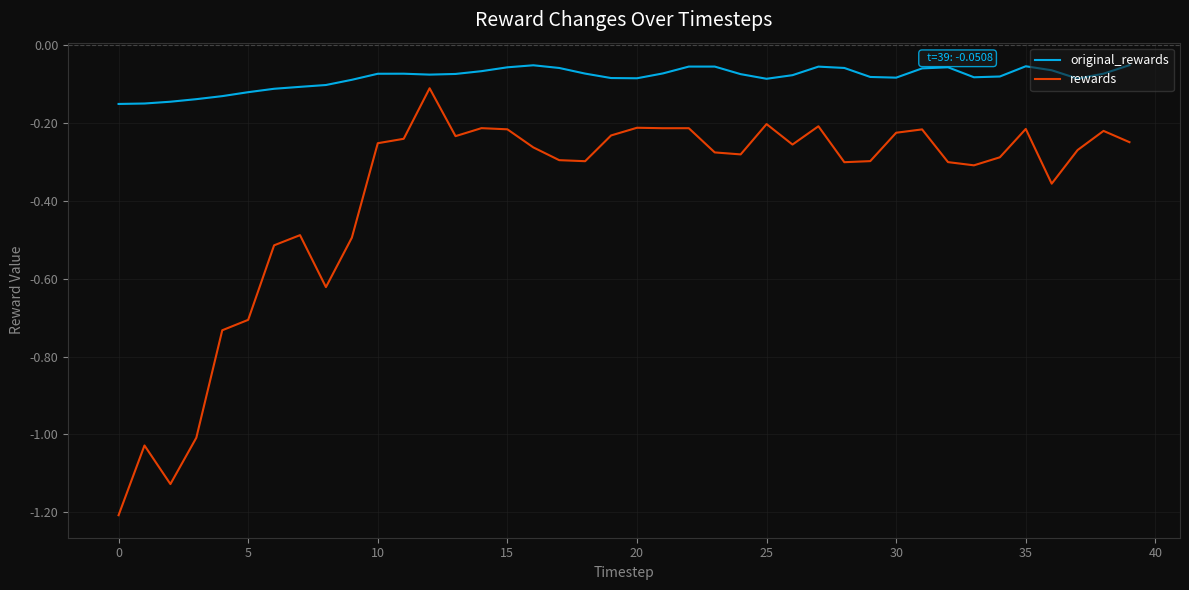

What is the difference between the maximum and minimum values in the rewards series?

1.1